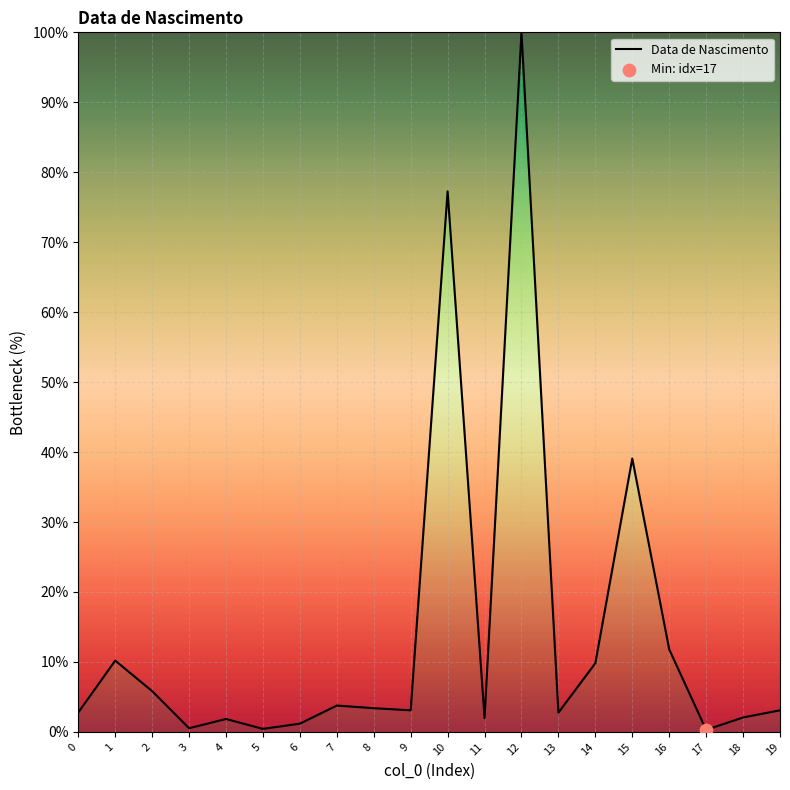

What is the ratio of the value at 15 to the value at 4?

21.1